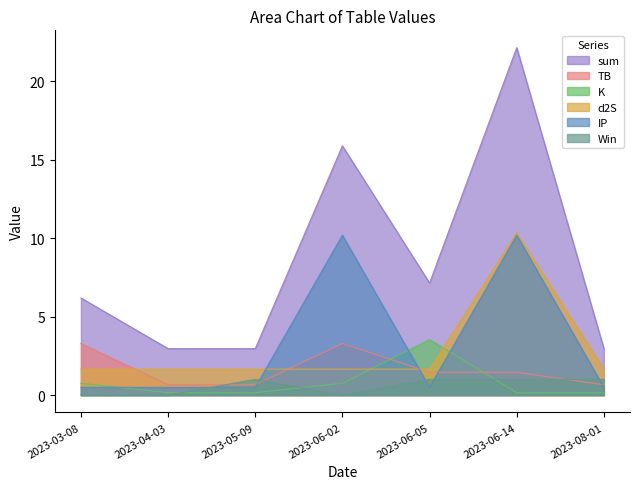

The TB series shows 0.7 at 2023-08-01. True or false?

True